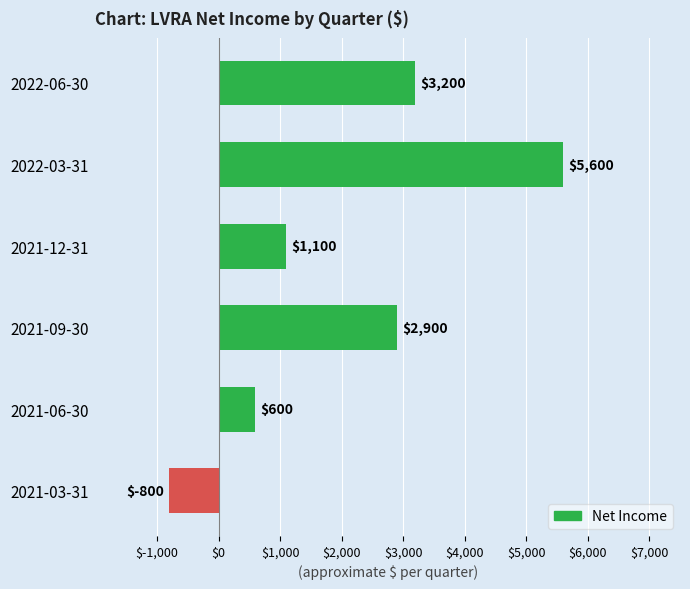

What is the difference between the maximum and minimum values?

6400